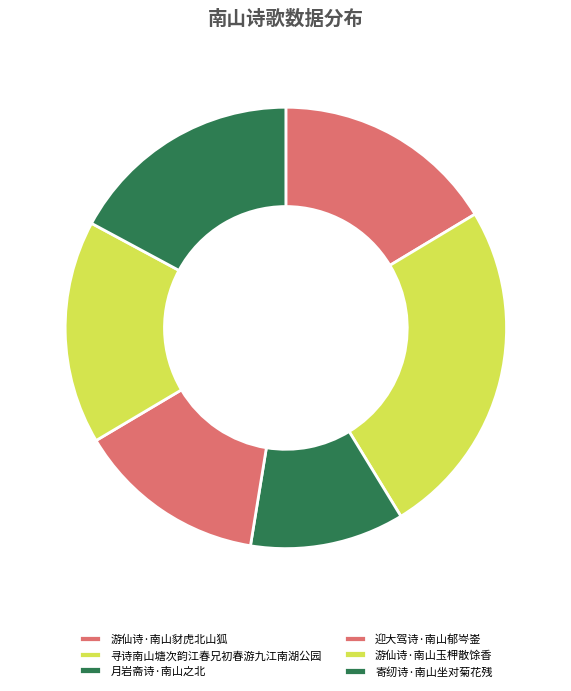

Which slice is the largest?

寻诗南山塘次韵江春兄初春游九江南湖公园